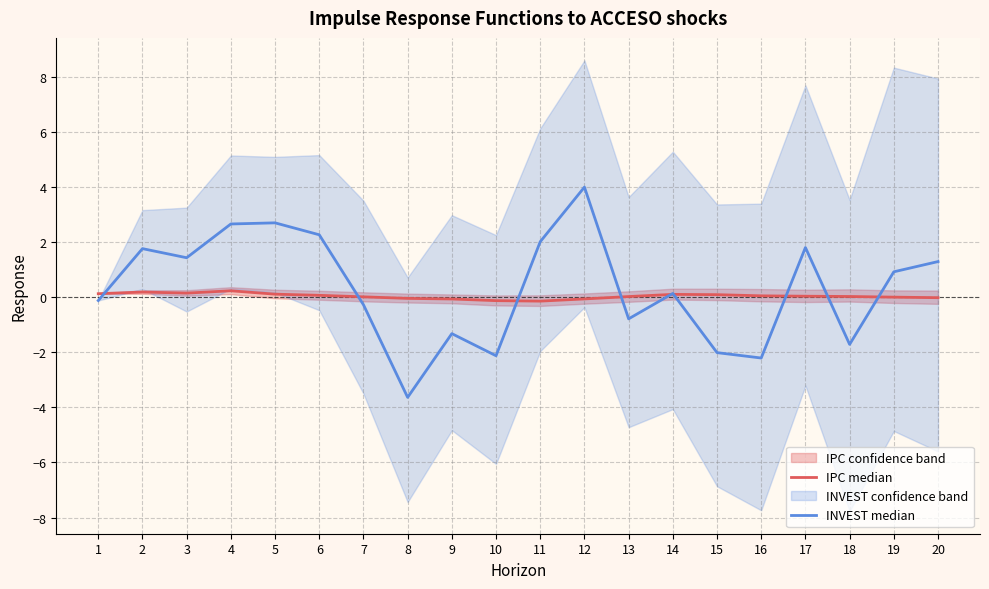

True or false: INVEST median has more than 1 interior local peaks.

True